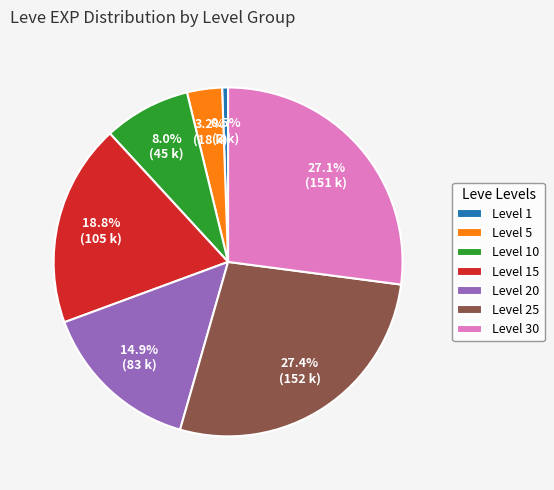

Which slice is the smallest?

Level 1